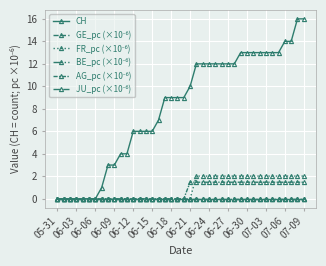

True or false: FR_pc (×10⁻⁶) and CH intersect in this chart.

False